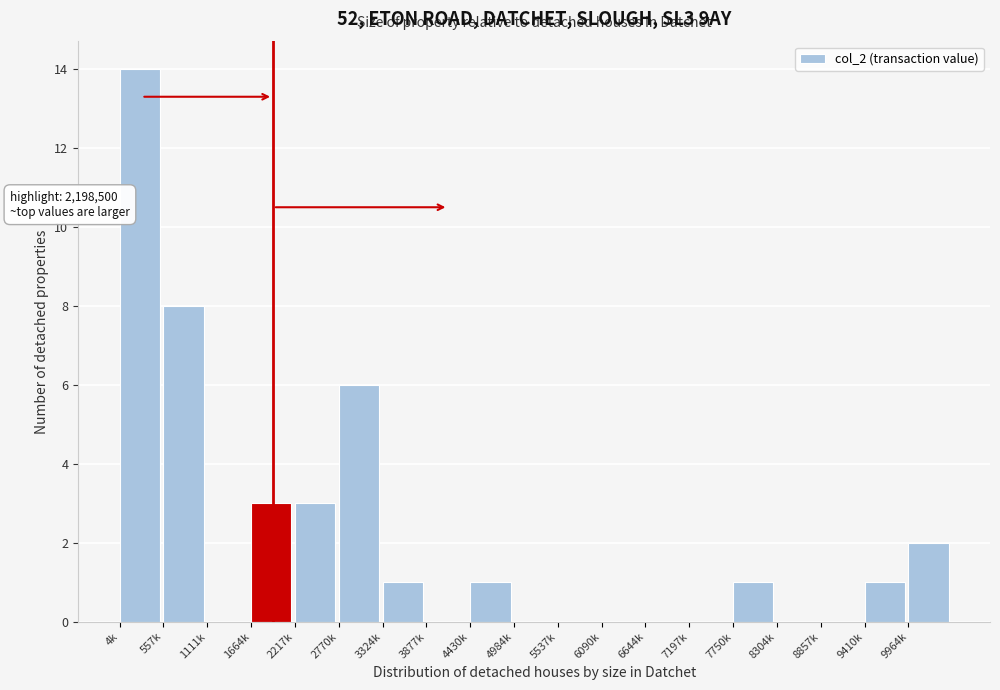

Reading left to right, extract all data points from this chart.

4k=14	557k=8	1111k=0	1664k=3	2217k=3	2770k=6	3324k=1	3877k=0	4430k=1	4984k=0	5537k=0	6090k=0	6644k=0	7197k=0	7750k=1	8304k=0	8857k=0	9410k=1	9964k=2